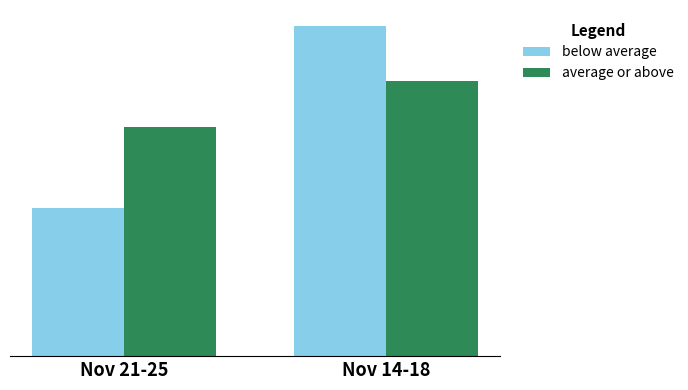

Rank the categories by below average value from lowest to highest.

Nov 21-25, Nov 14-18